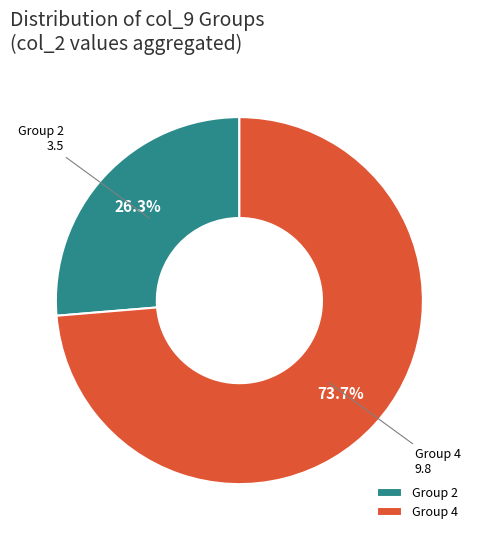

How many segments does this pie chart have?

2